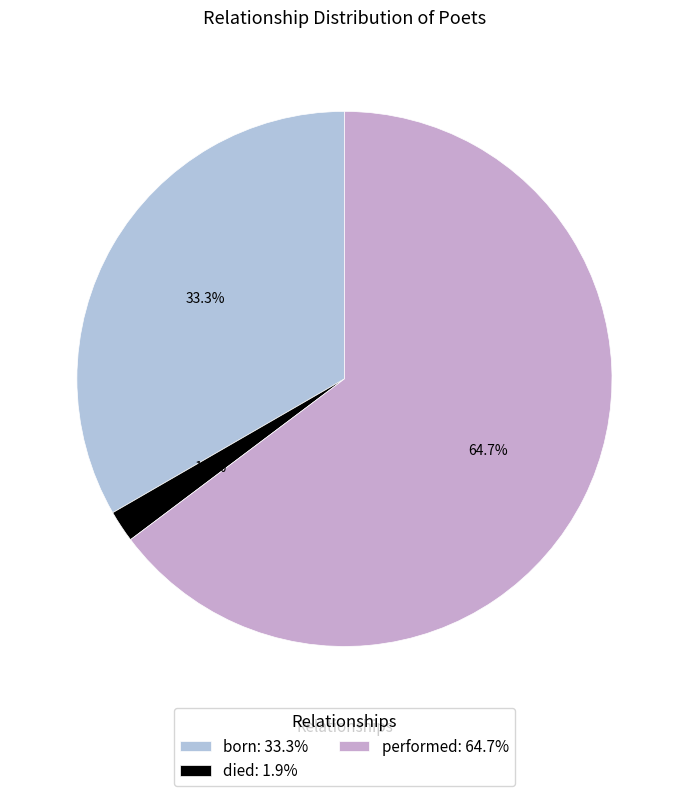

To the nearest percent, what is the difference between the largest and smallest slice percentages?

63%